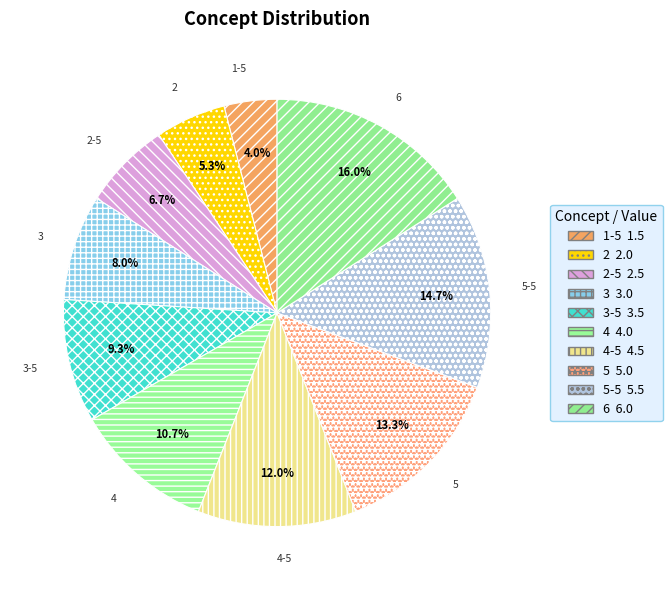

The 6 slice represents 16% of the pie. True or false?

True